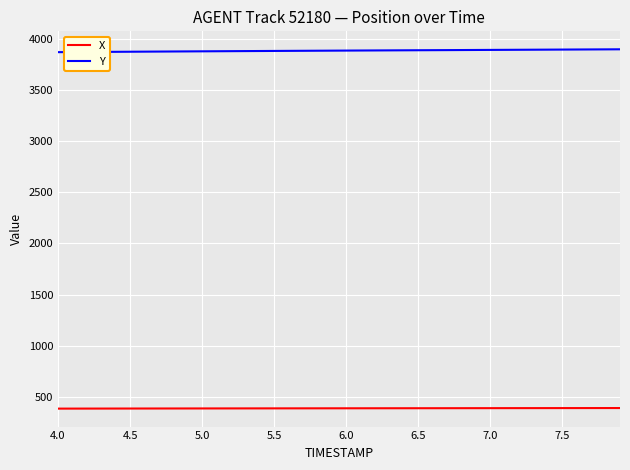

True or false: X and Y cross at least once.

False